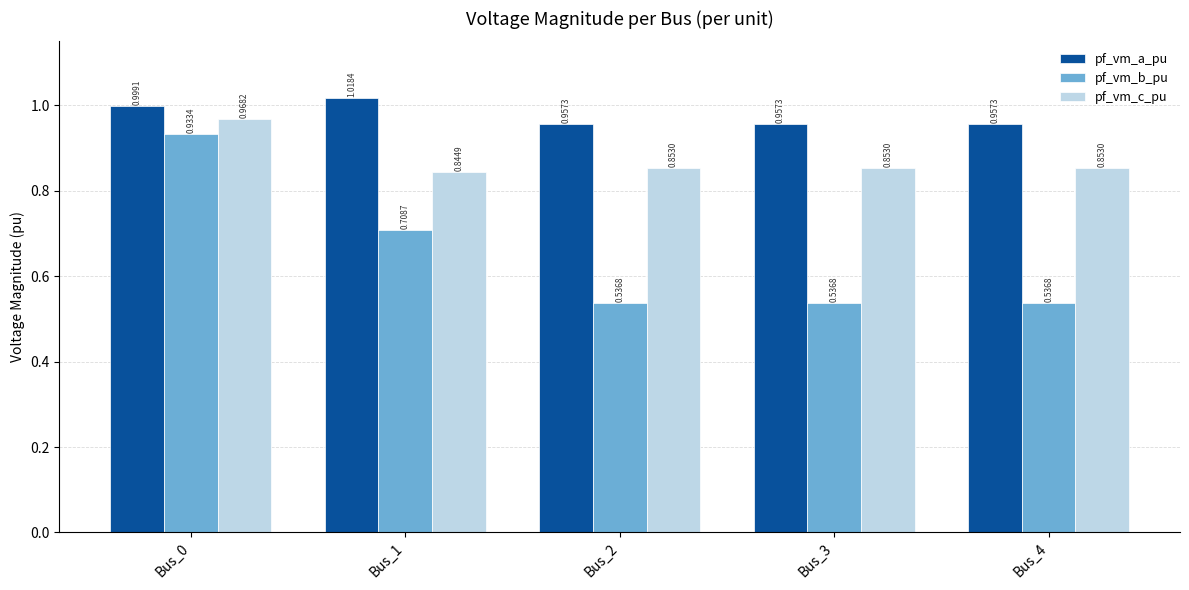

Which label corresponds to the largest value in the chart?

Bus_1